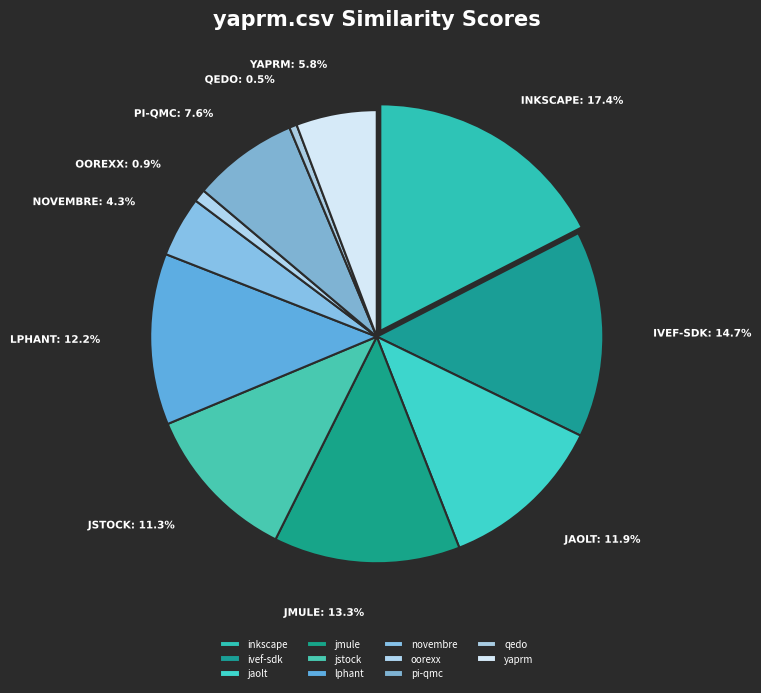

Rank the categories by value from highest to lowest.

inkscape.csv, ivef-sdk.csv, jmule.csv, lphant.csv, jaolt.csv, jstock.csv, pi-qmc.csv, yaprm.csv, novembre.csv, oorexx.csv, qedo.csv